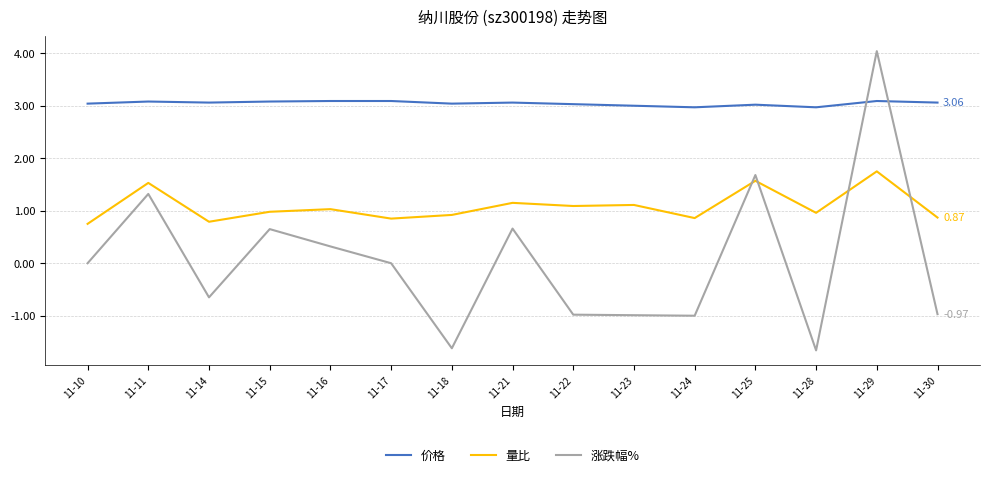

Count the number of data series in this chart.

3